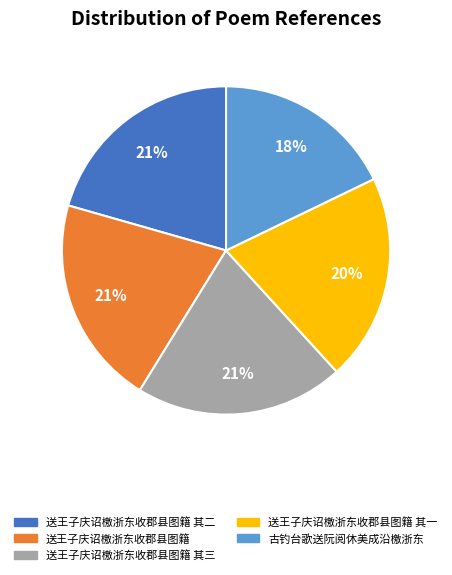

Does any single category account for the majority?

No